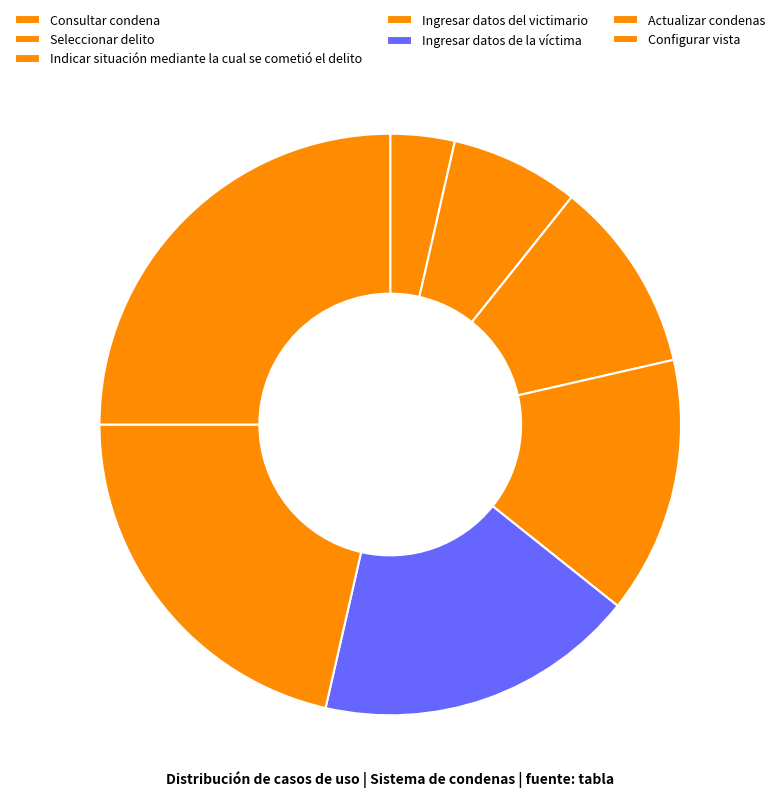

Combined, what portion of the pie is Configurar vista and Seleccionar delito?

32.1%